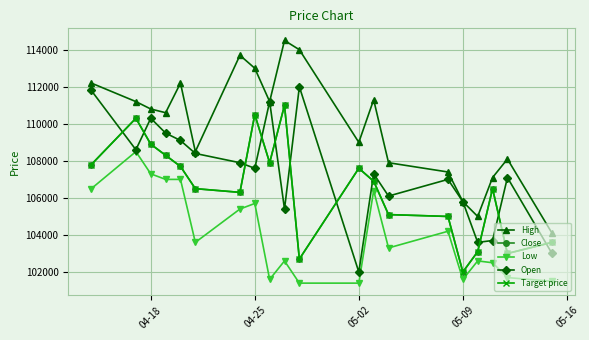

Does the chart have visible grid lines?

Yes